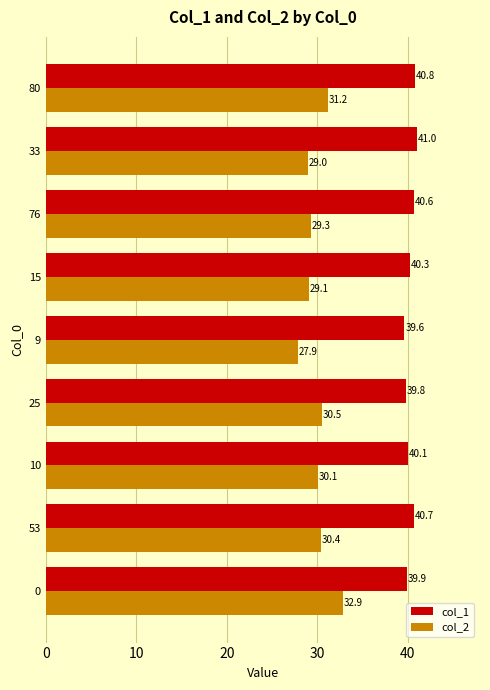

What is the difference between the highest and lowest values at 33?

12.0